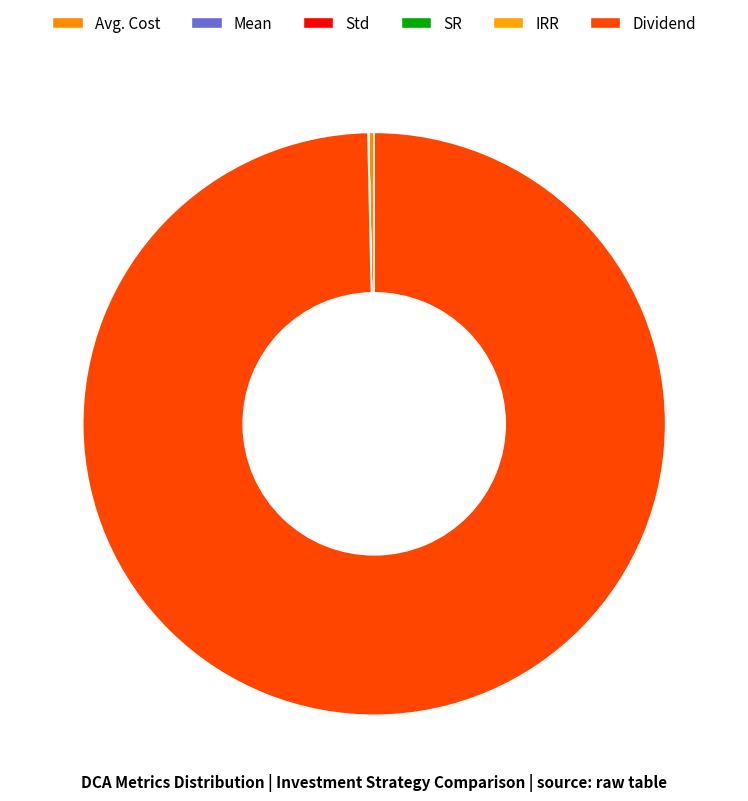

Which category has the smallest portion of the pie?

IRR